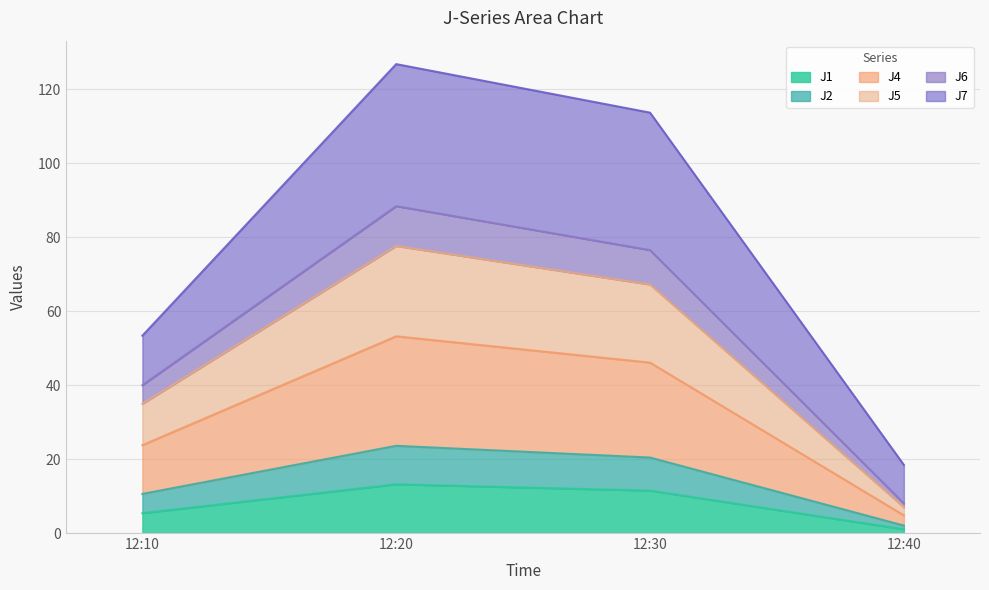

The J1 series shows 5.4 at 12:10. True or false?

True